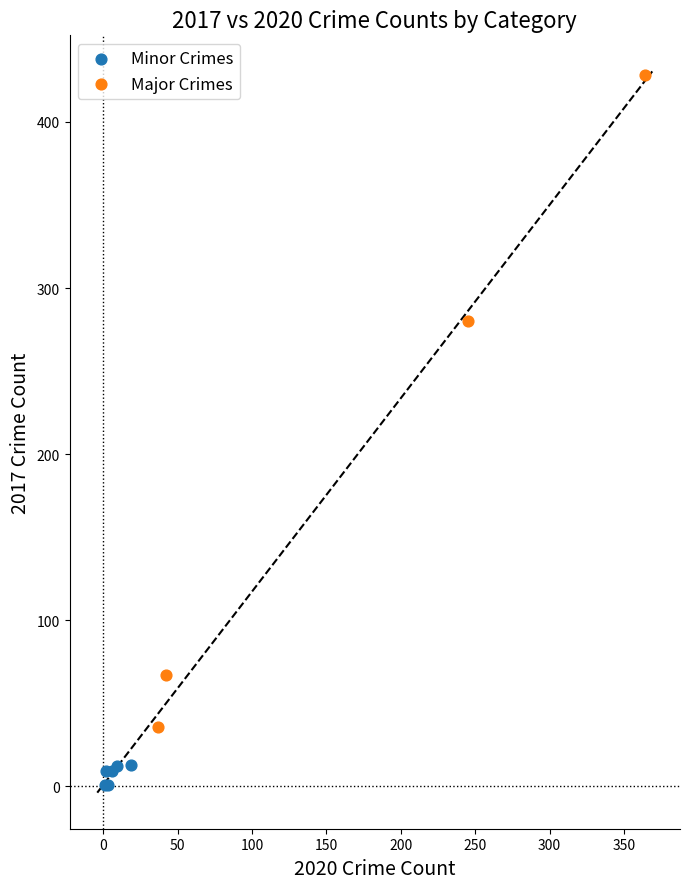

Which series reaches the maximum Y coordinate?

Major Crimes